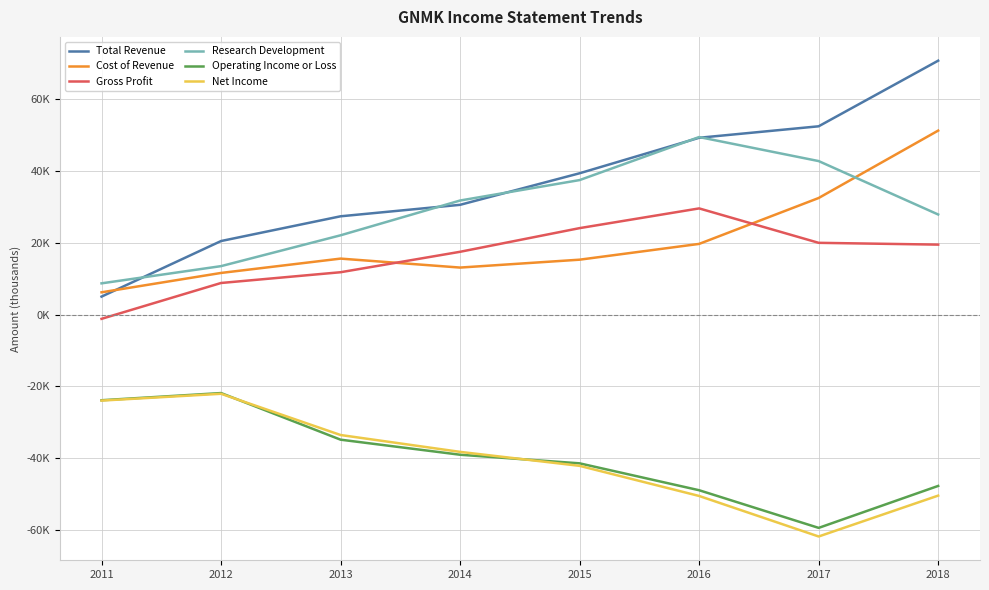

True or false: Gross Profit has more than 2 interior local peaks.

False